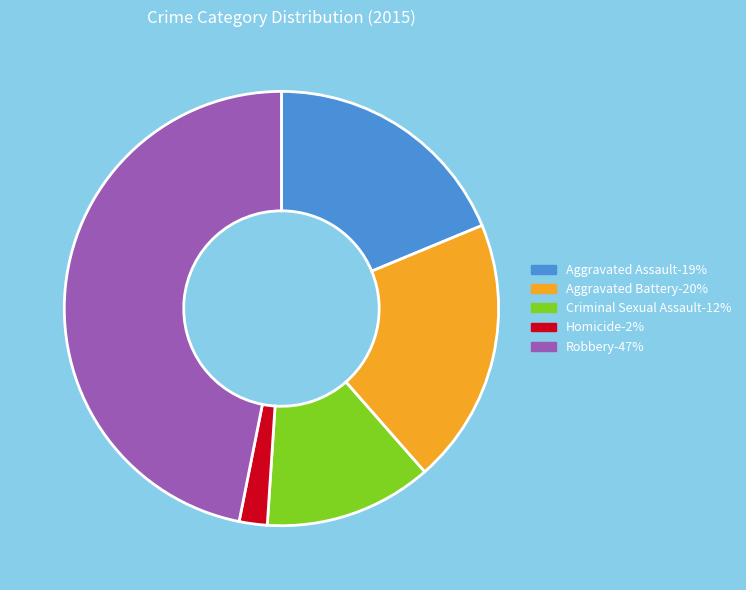

Rank the categories by value from highest to lowest.

Robbery, Aggravated Battery, Aggravated Assault, Criminal Sexual Assault, Homicide